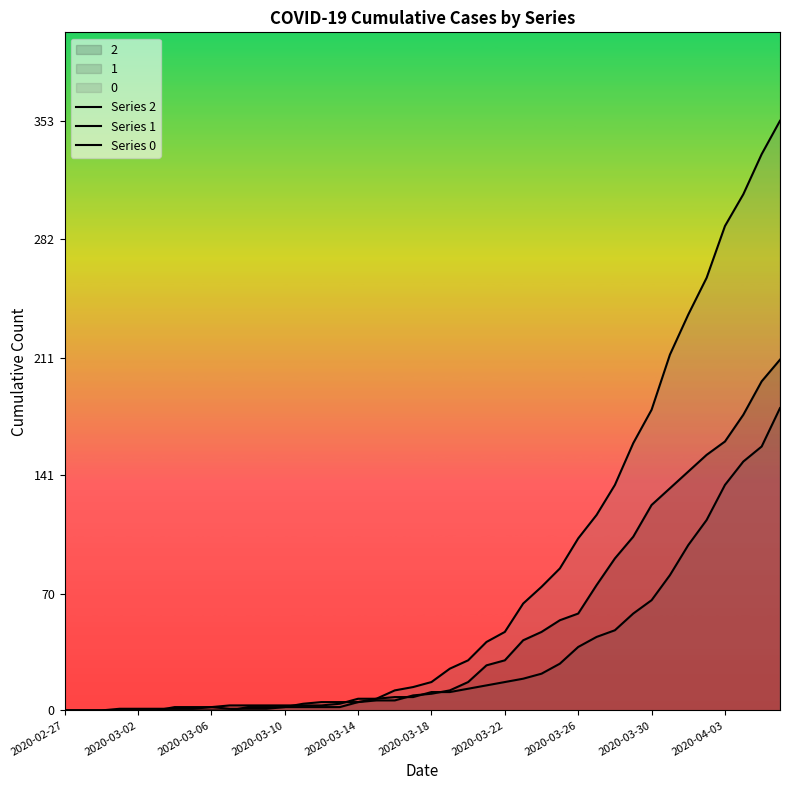

Which label corresponds to the smallest value in the chart?

2020-02-27